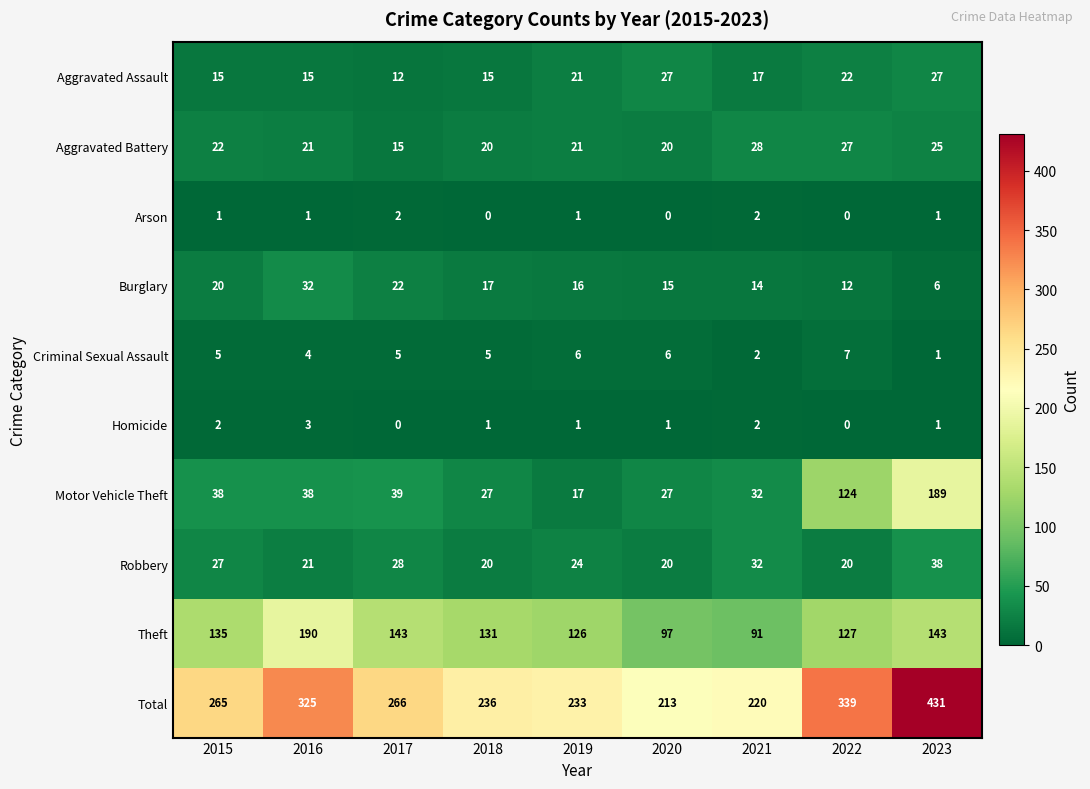

What is the difference between the maximum and second lowest values in the Criminal Sexual Assault series?

5